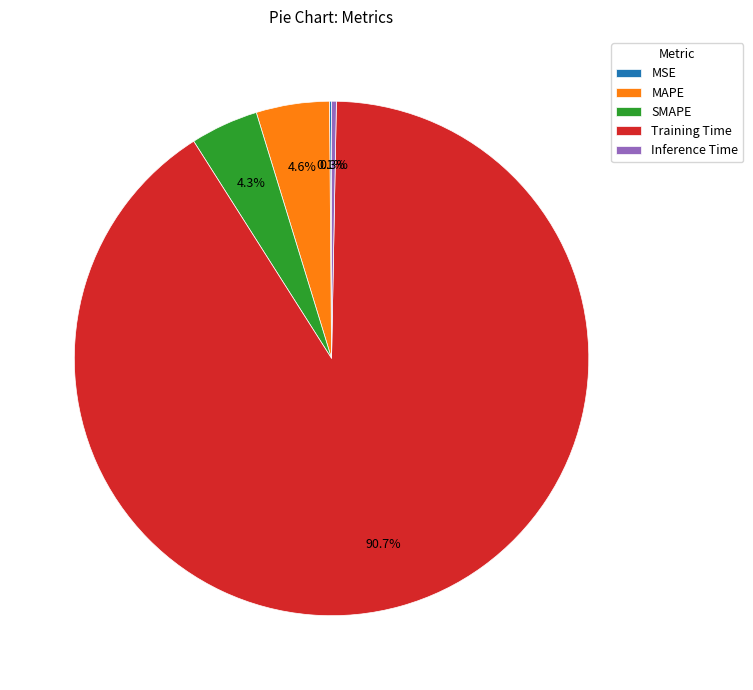

Combined, do MAPE and Training Time account for over 50%?

Yes